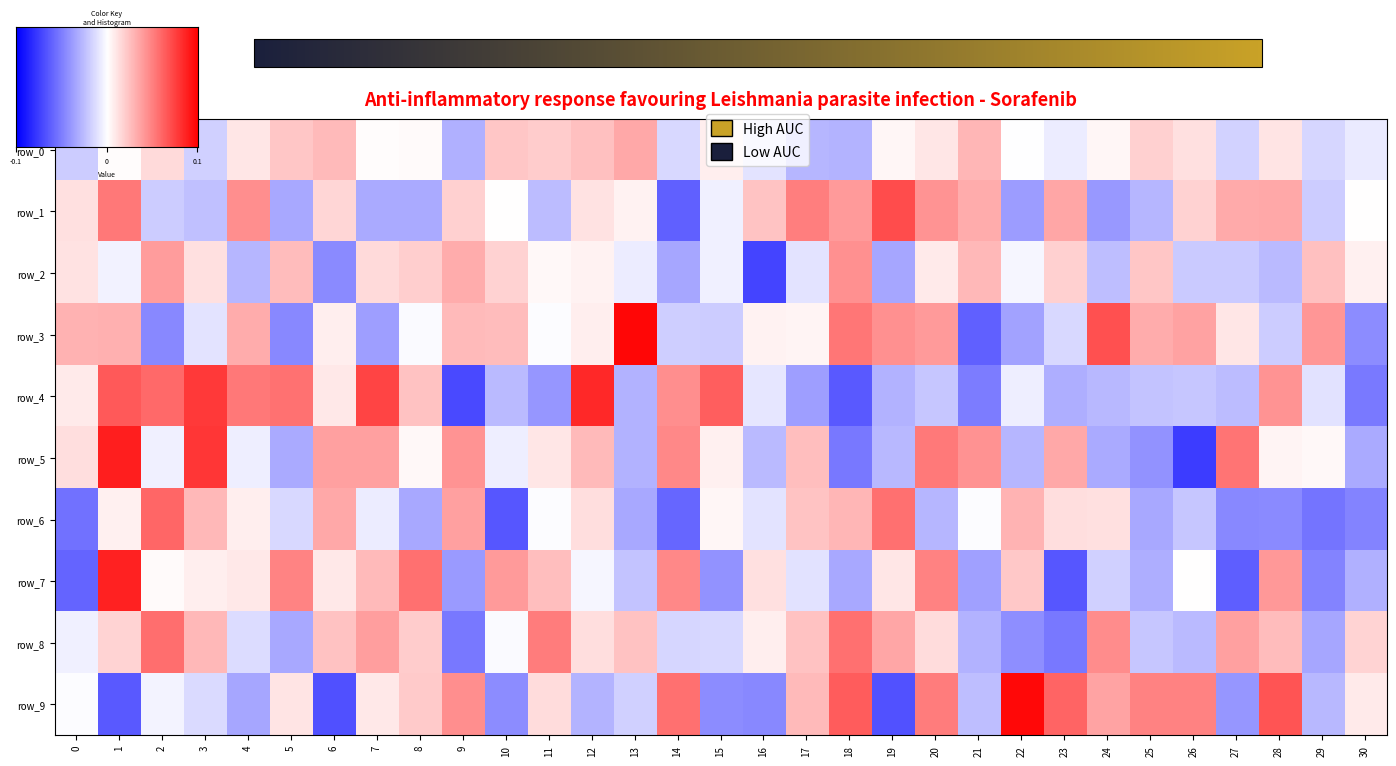

Which series has the largest range (max minus min)?

row_5